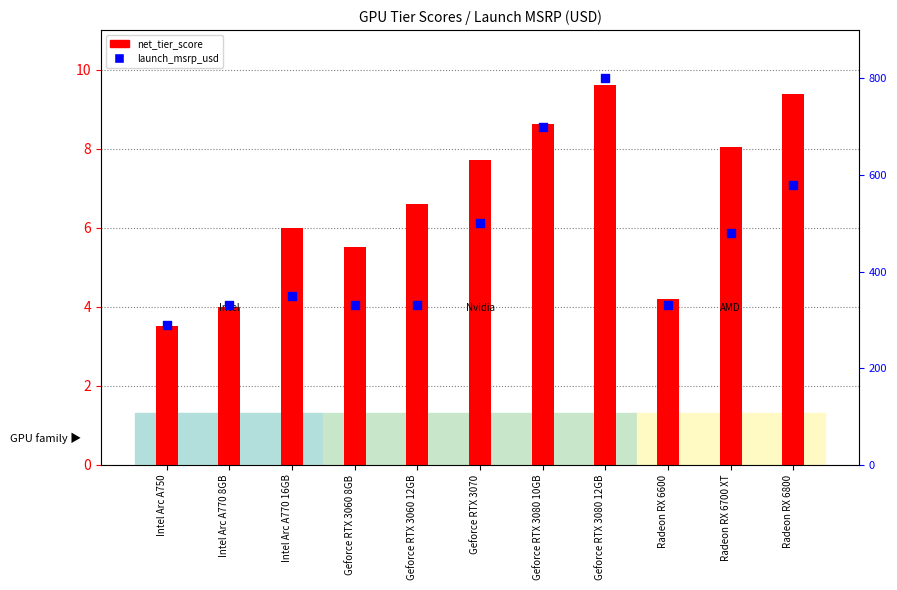

Which series has the largest total across all categories?

launch_msrp_usd